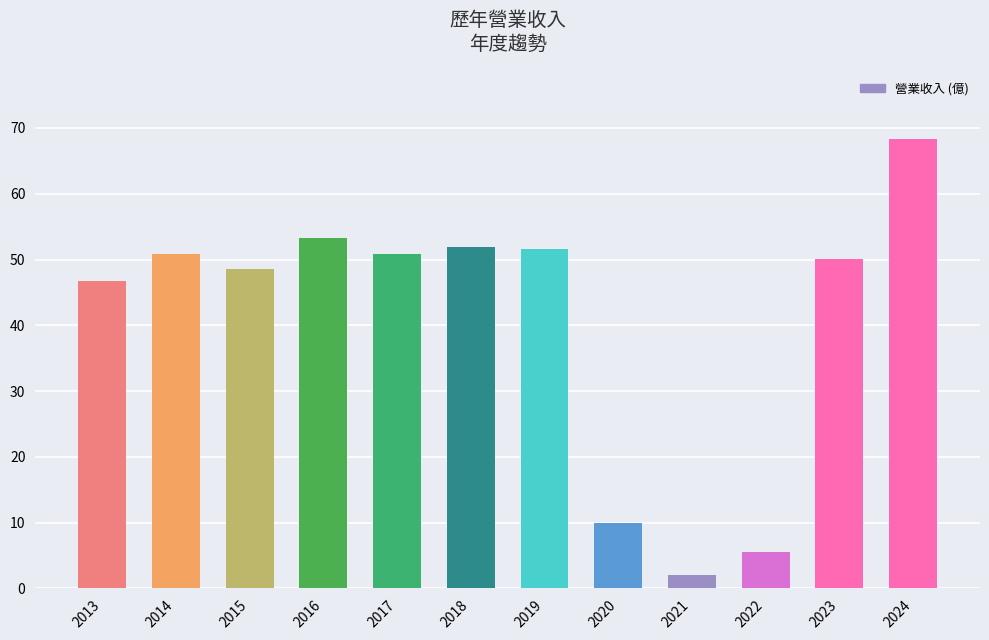

The chart shows a value of 117.5 at 2024. True or false?

False